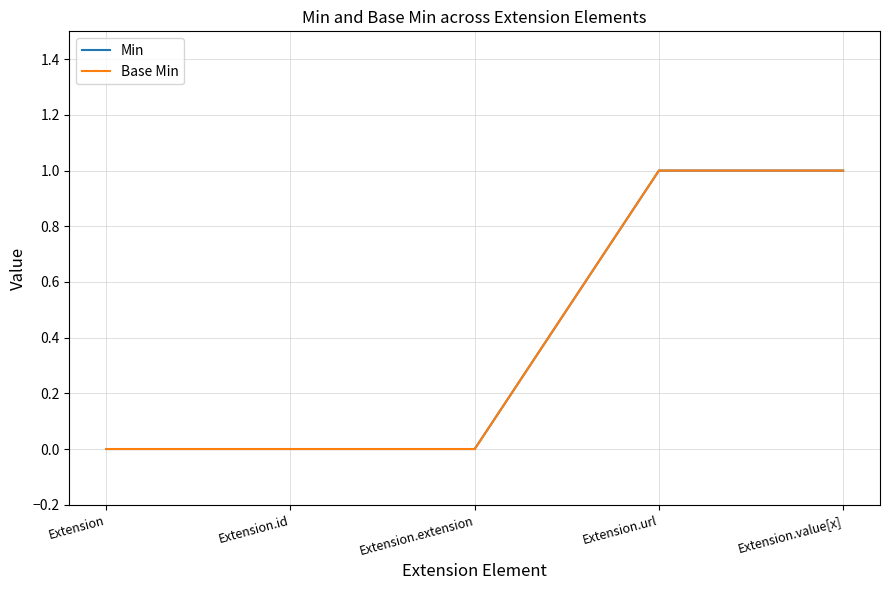

Does the chart have visible grid lines?

Yes